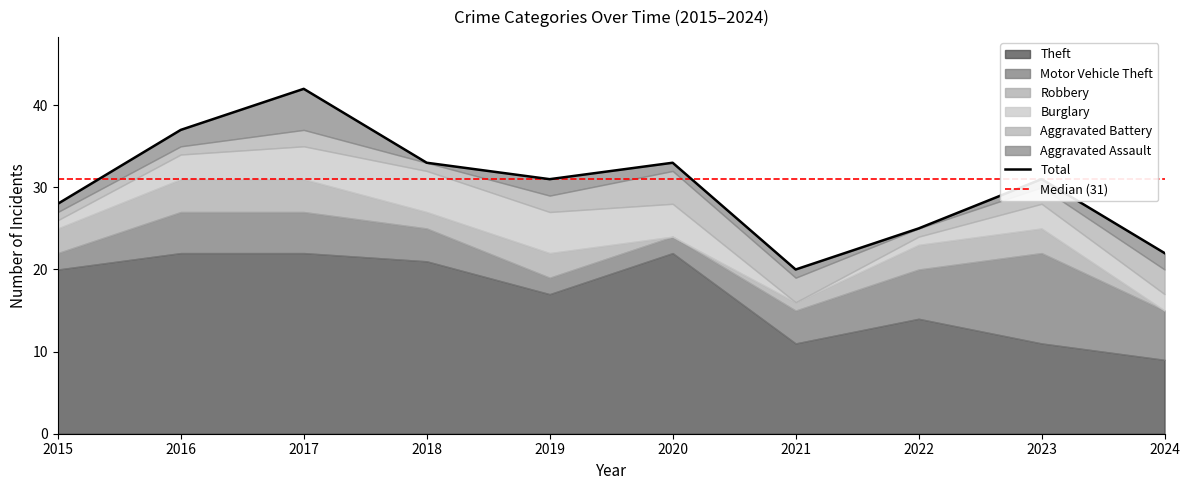

Which category has the highest value across all series?

2016